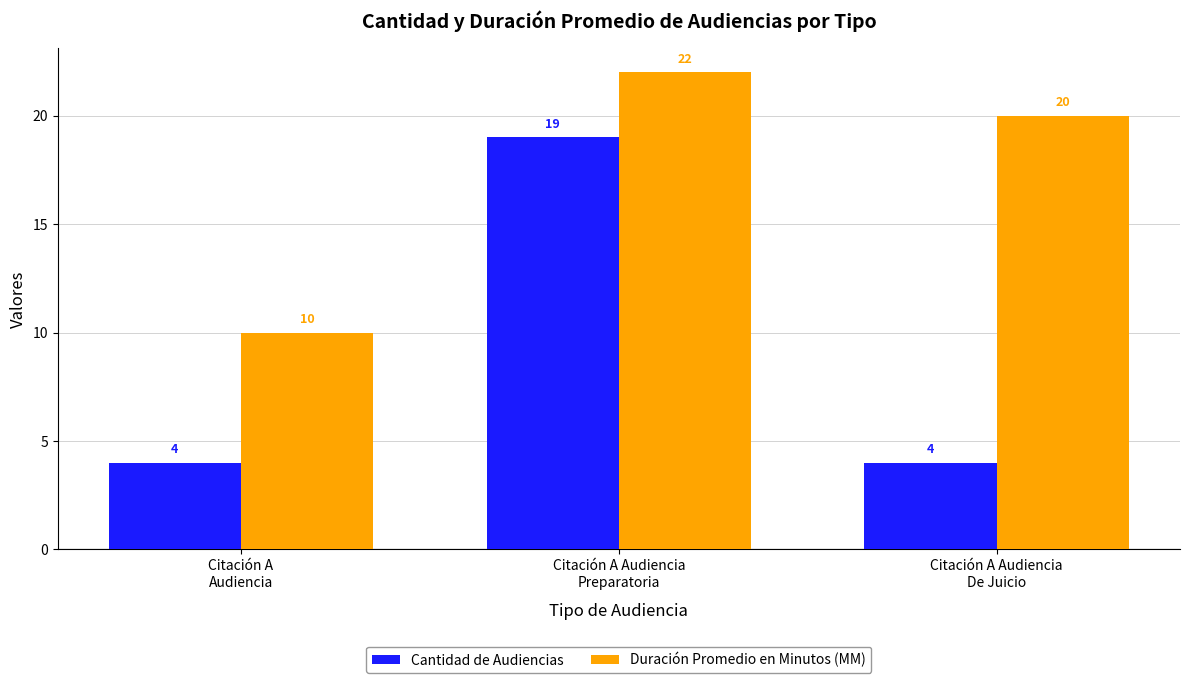

At how many categories does at least one series exceed 8?

3